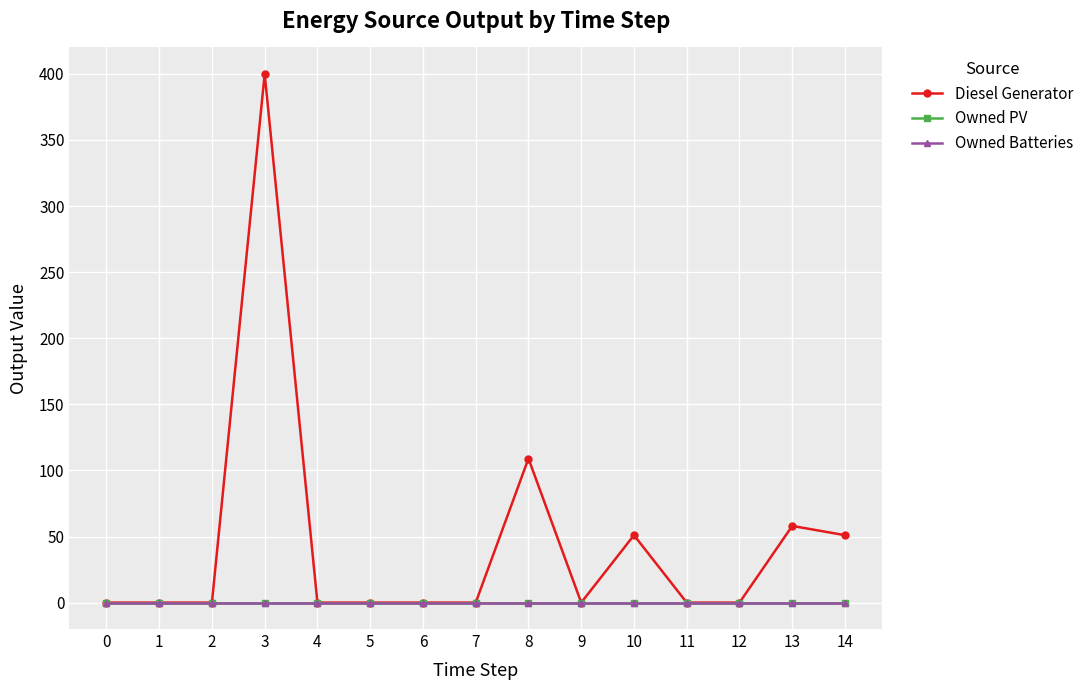

Which series has the largest total across all categories?

Diesel Generator